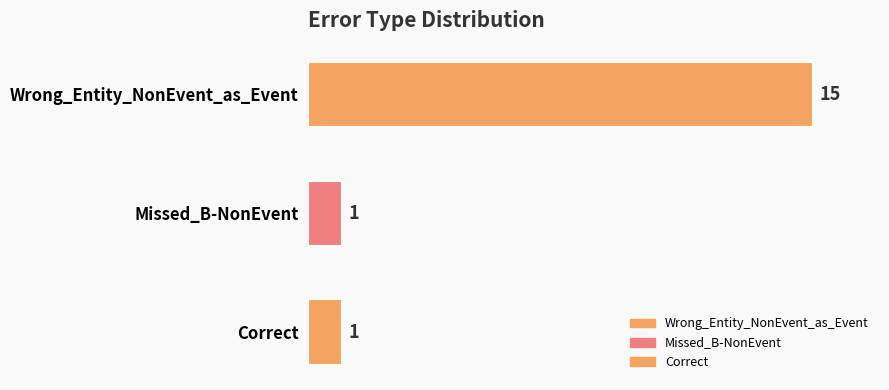

Reading top to bottom, transcribe all the data shown in this chart.

15	1	1